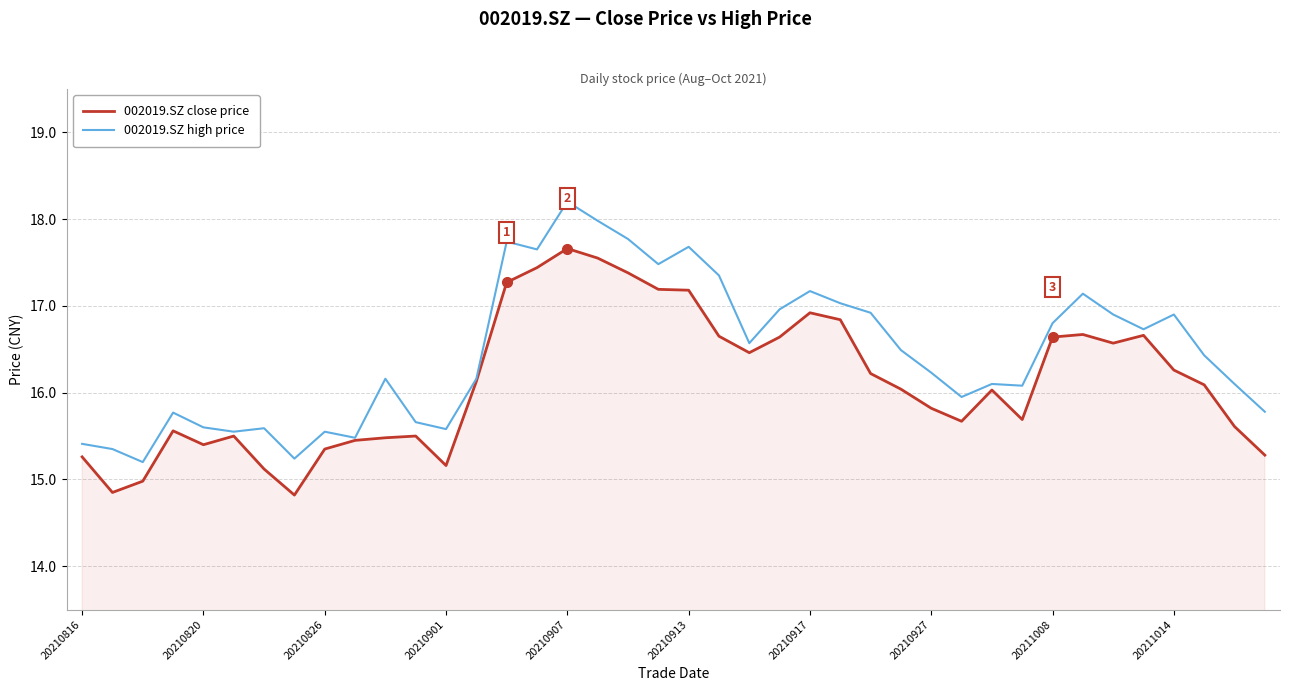

Which series has the widest spread of values?

002019.SZ high price